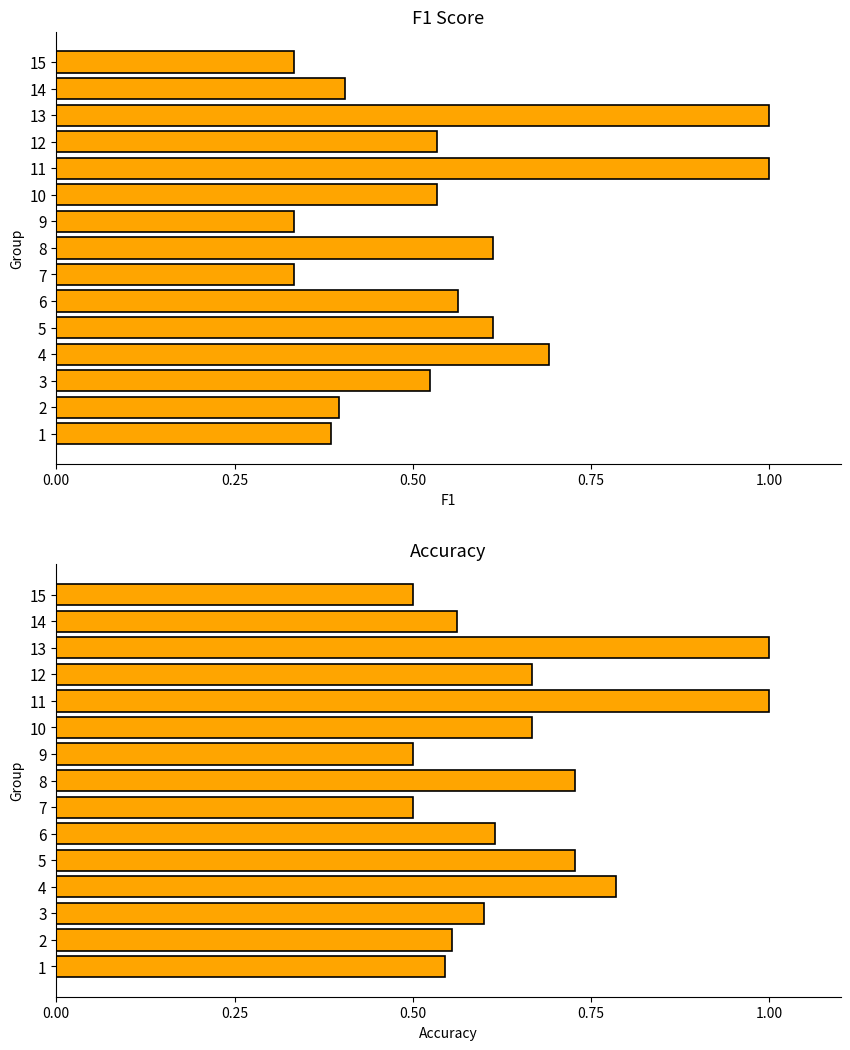

What are all the series names shown in the legend?

f1, accuracy